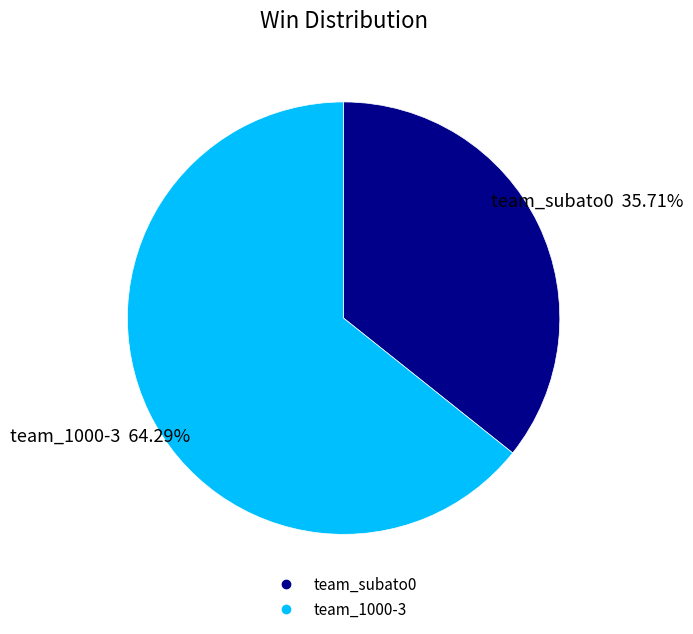

Combined, do team_1000-3 and team_subato0 account for over 50%?

Yes